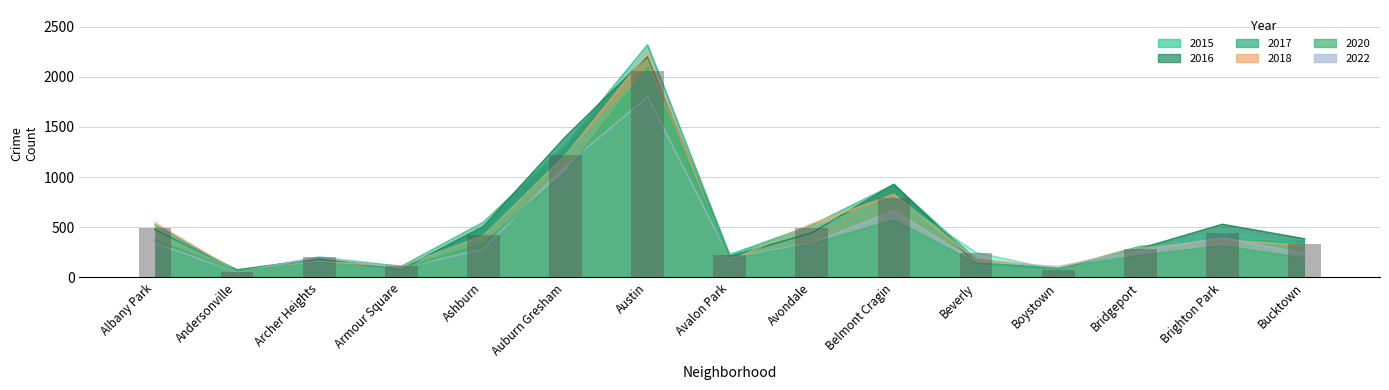

Is it true that 2020 equals 572 at Belmont Cragin?

True